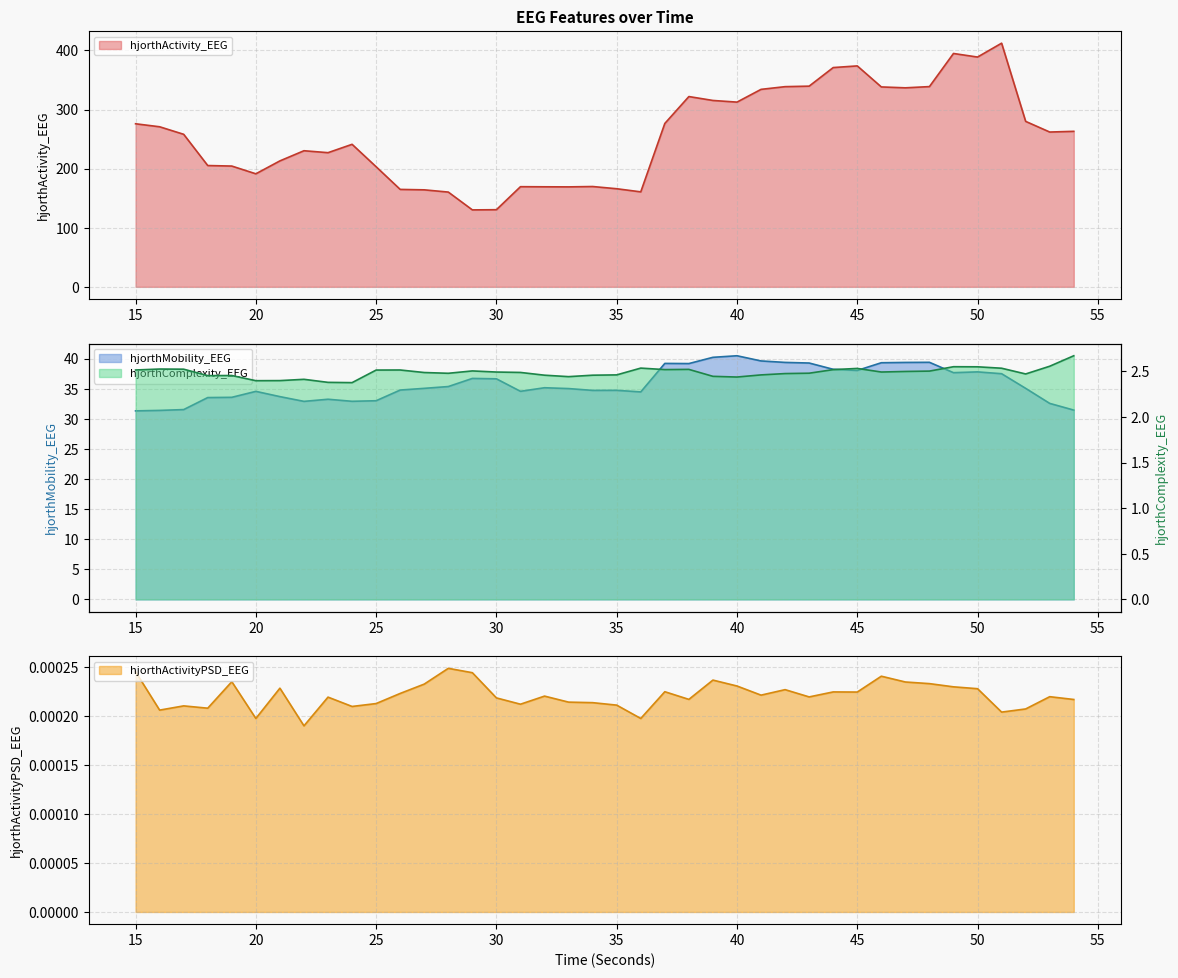

What are all the series names shown in the legend?

hjorthActivity_EEG, hjorthMobility_EEG, hjorthComplexity_EEG, hjorthActivityPSD_EEG